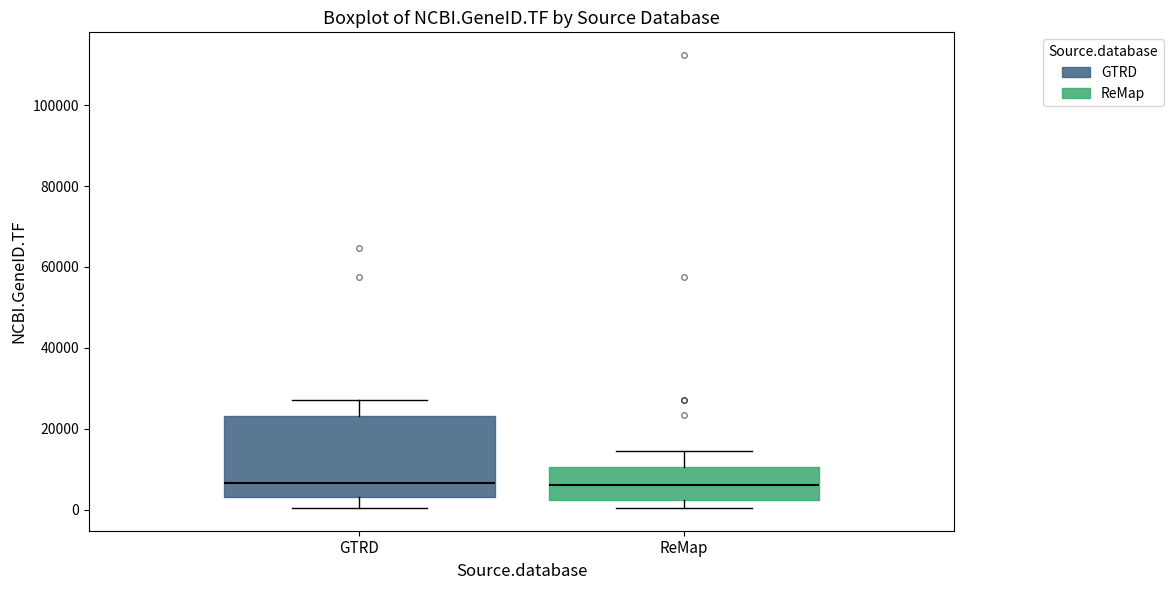

Reading left to right, read every box against the y-axis: the position of its median line, the range the box covers, and the ends of its whiskers. The values are not printed on the chart, so give them approximately, as read against the axis.

GTRD: median 6000, box 4000 to 24000, whiskers 0 to 28000
ReMap: median 6000, box 2000 to 10000, whiskers 0 to 14000